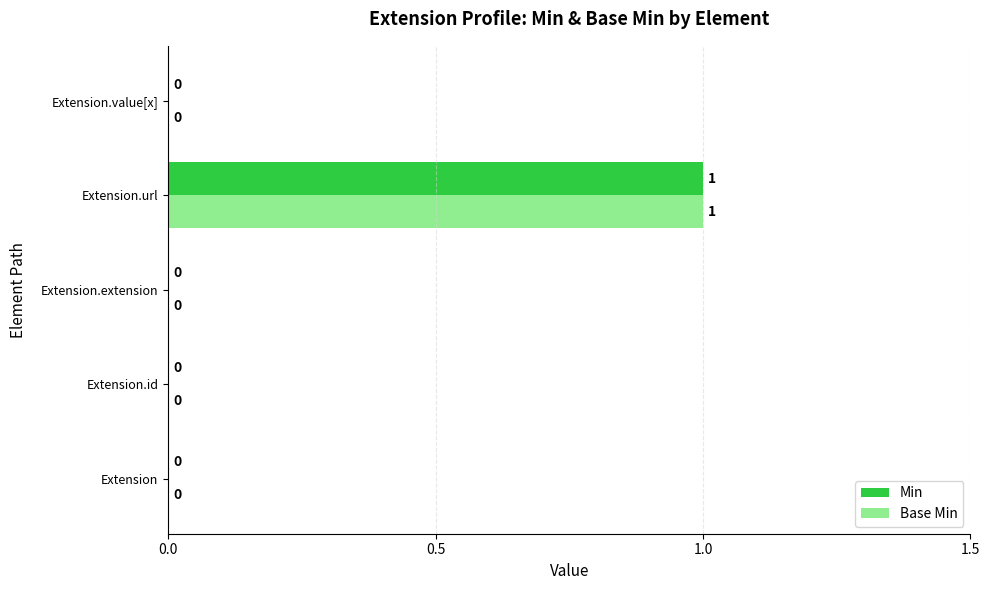

How many data points in Base Min are above 0?

1